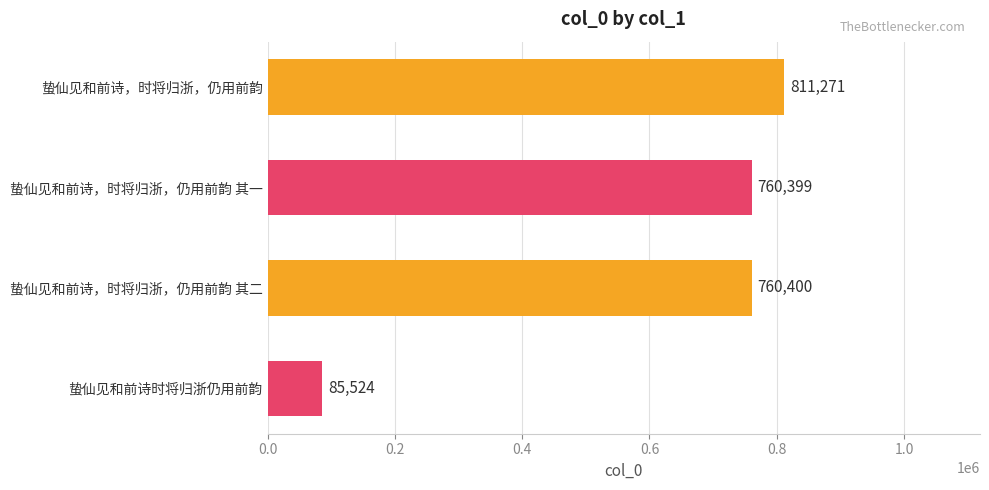

Reading top to bottom, what are all the values shown in this chart?

811271	760399	760400	85524